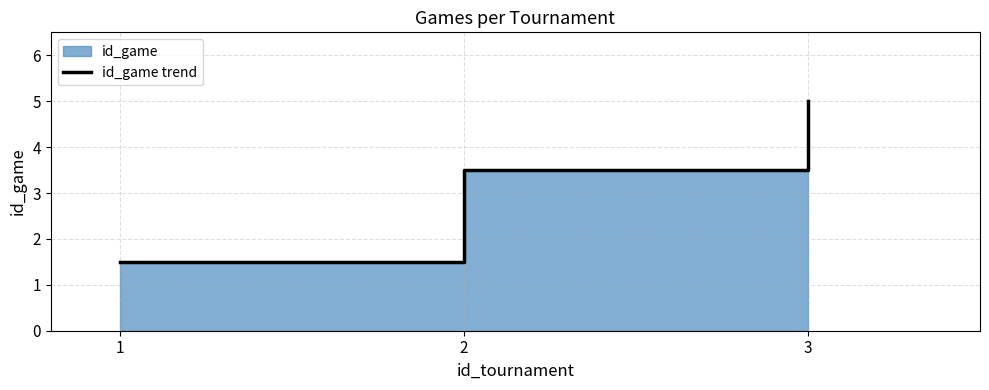

What is the difference between the values at 1 and 3?

3.5